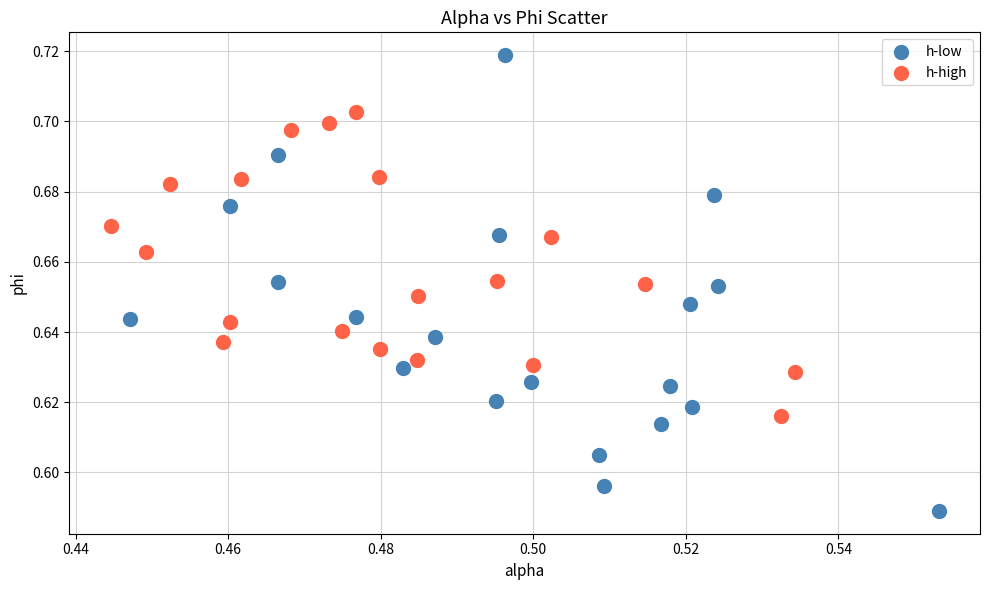

Which series has the widest spread of Y values?

h-low